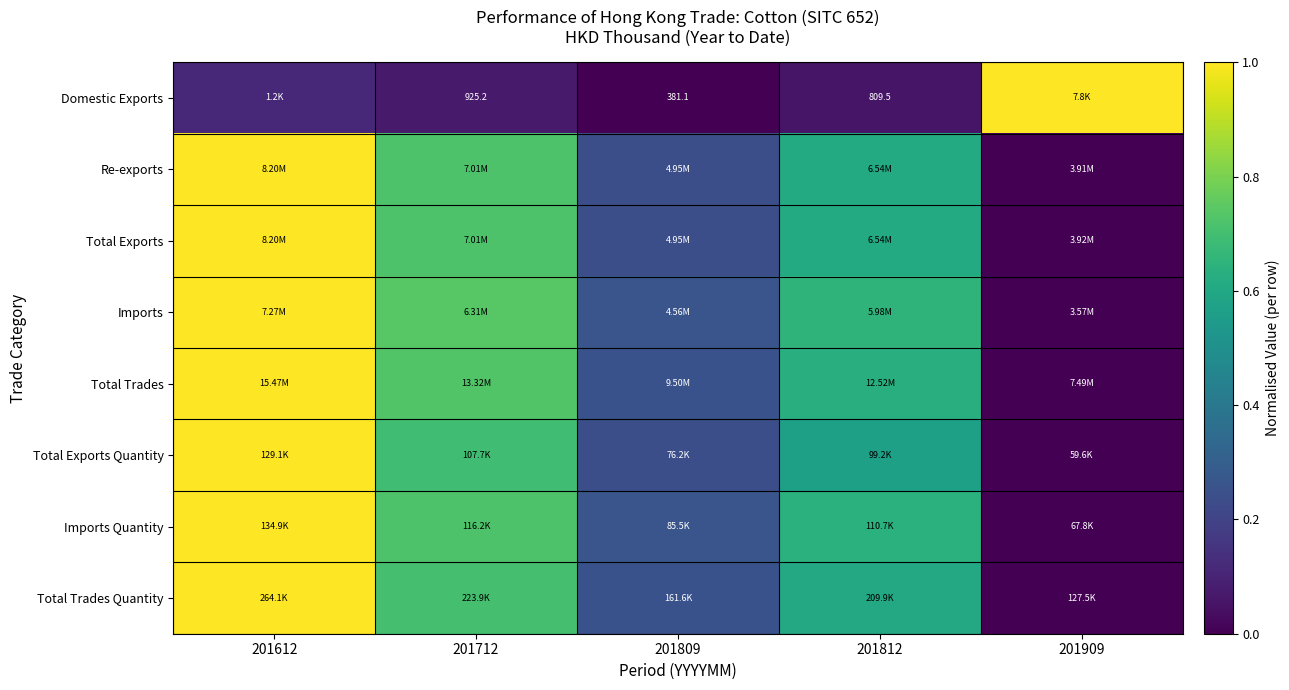

True or false: Total Exports has a value of 0.7 at 201712.

True